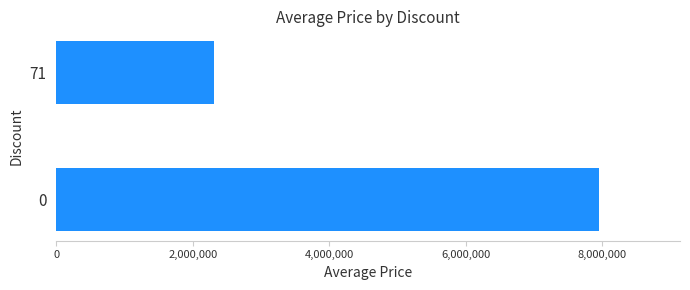

What is the sum of all values?

10259367